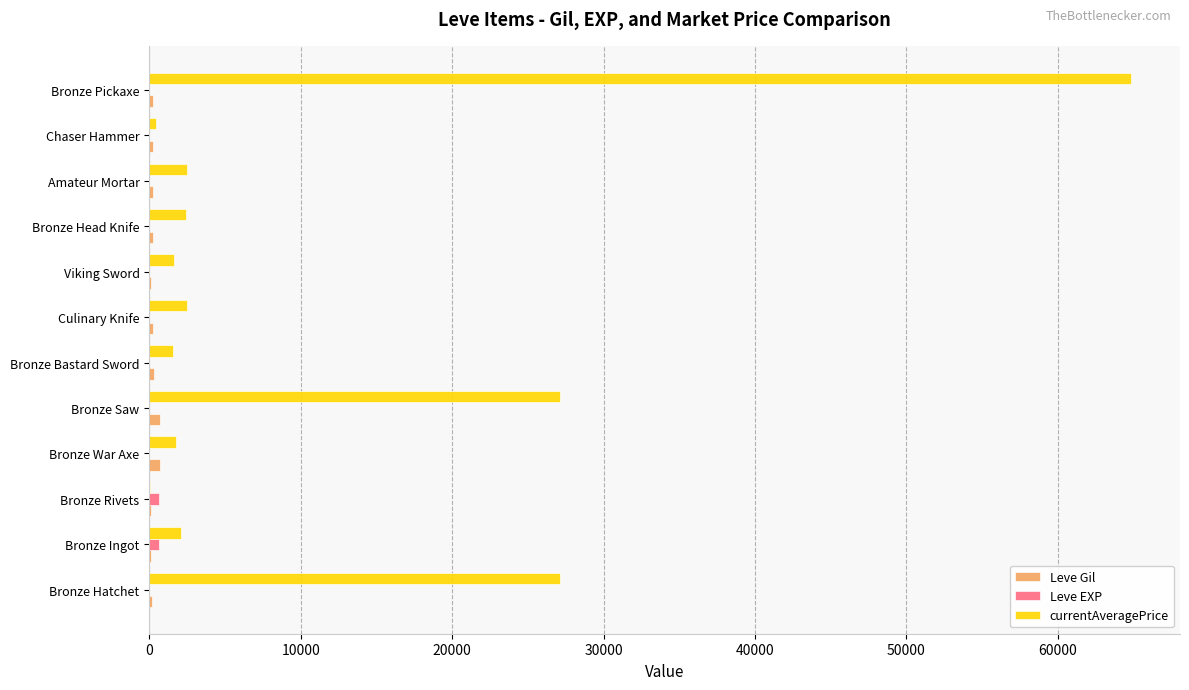

Which category has the highest value in the currentAveragePrice series?

Bronze Pickaxe